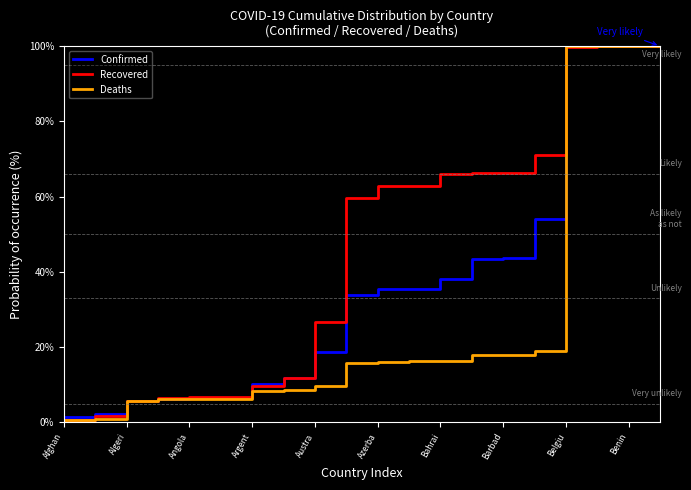

Which series has the largest total across all categories?

Recovered